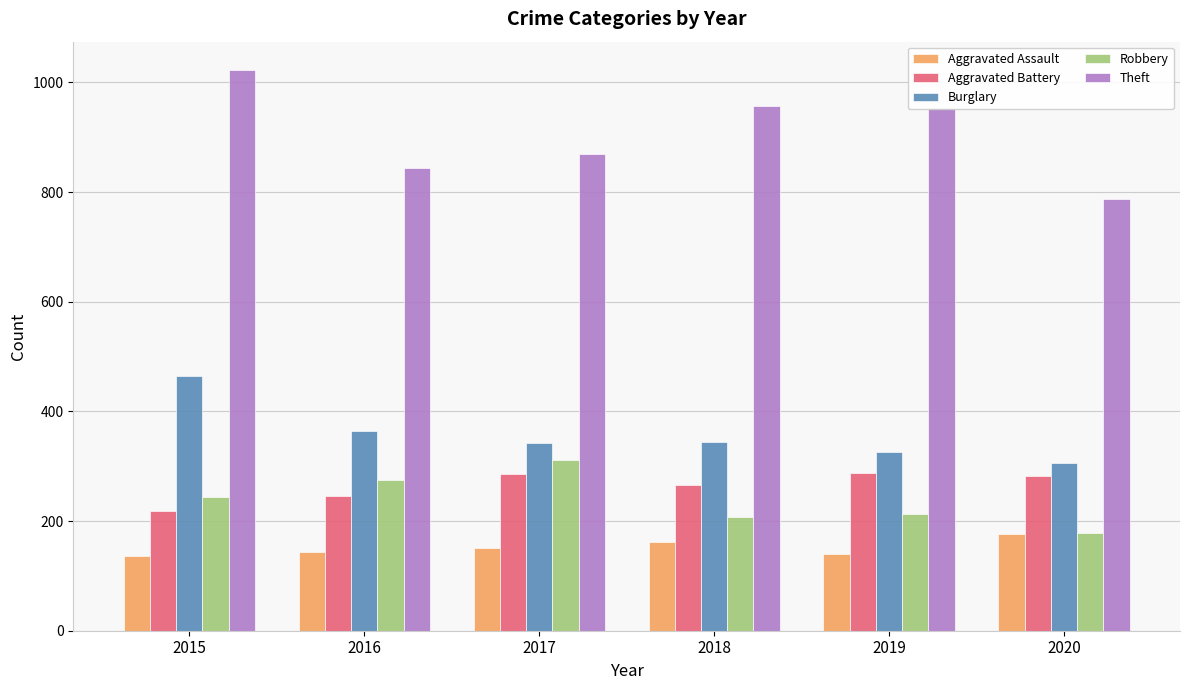

What is the spread (max minus min) of values at 2018?

795